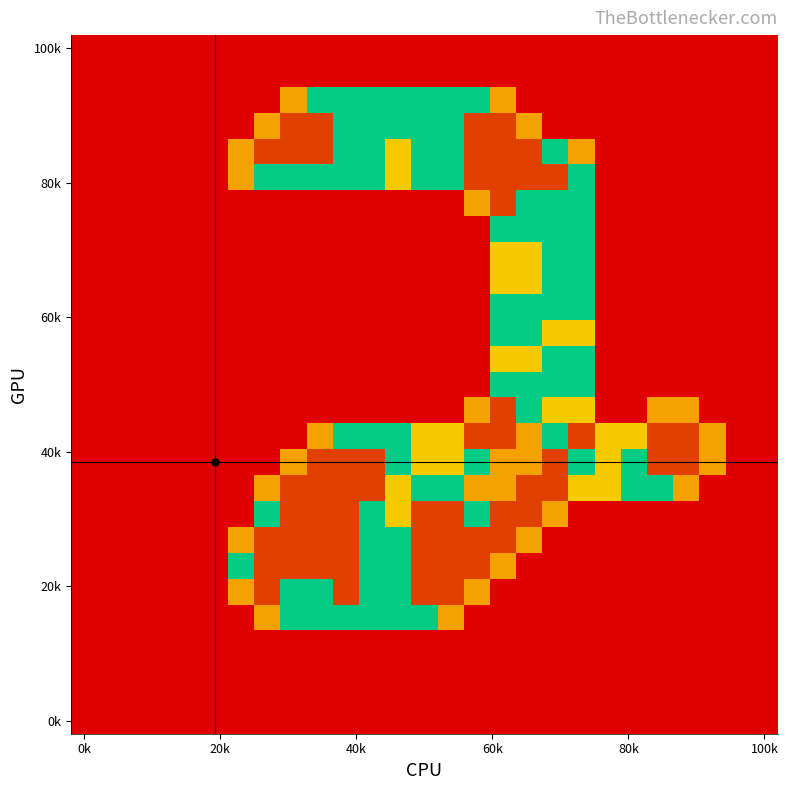

What is the greatest value displayed?

2.0